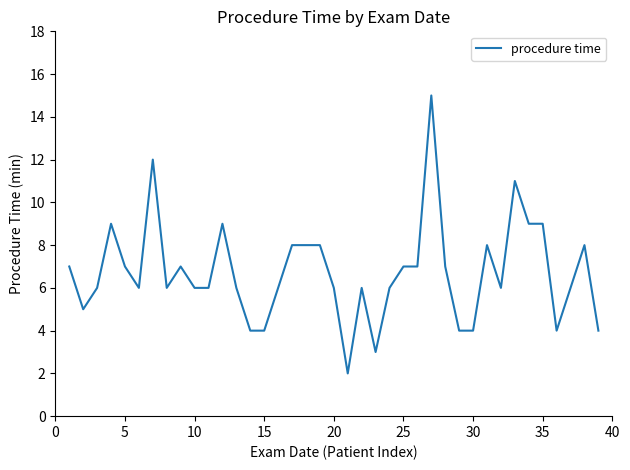

What is the sum of all values?

262